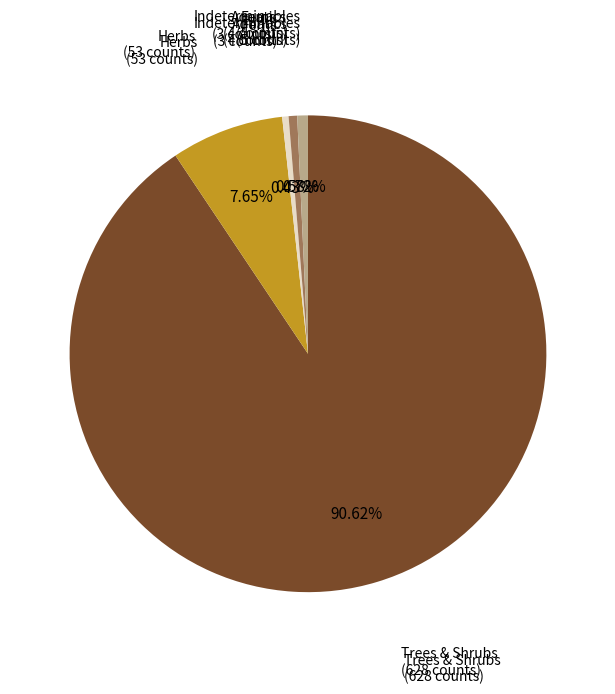

Is there a majority slice in this chart?

Yes